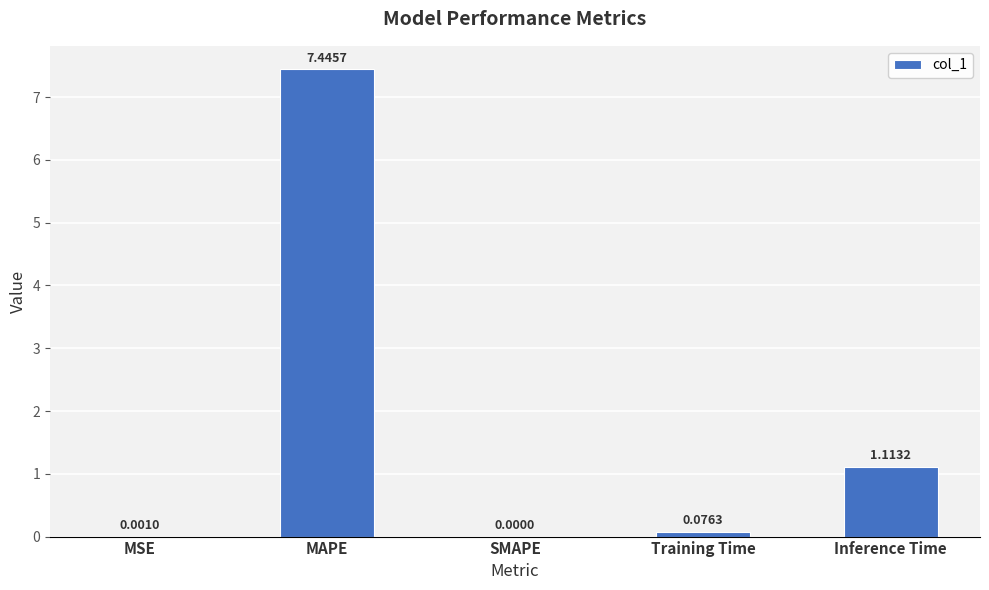

How many data points are above 0?

4